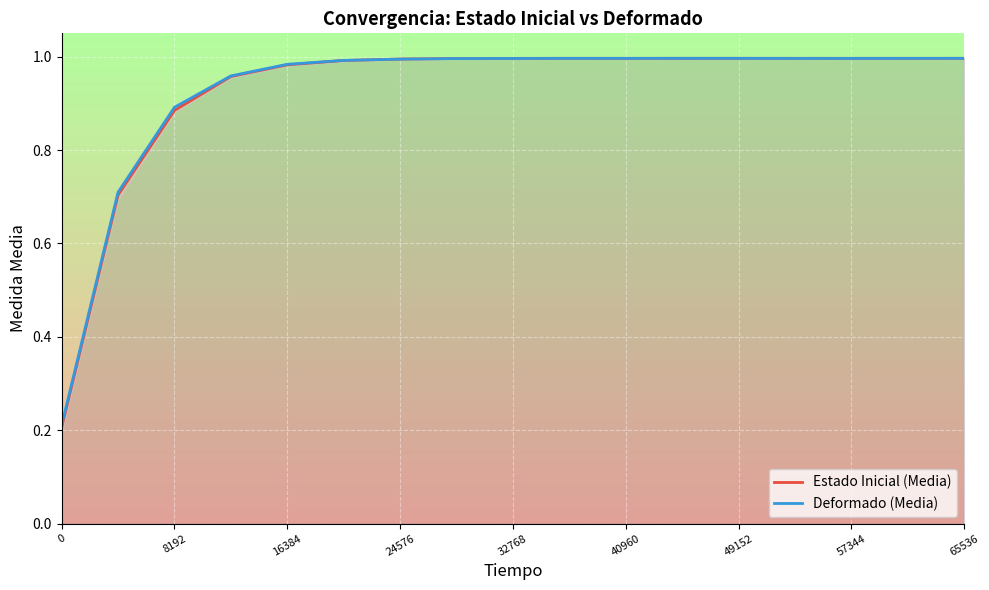

Is it true that Estado Inicial (Media) equals 1.5 at 40960?

False